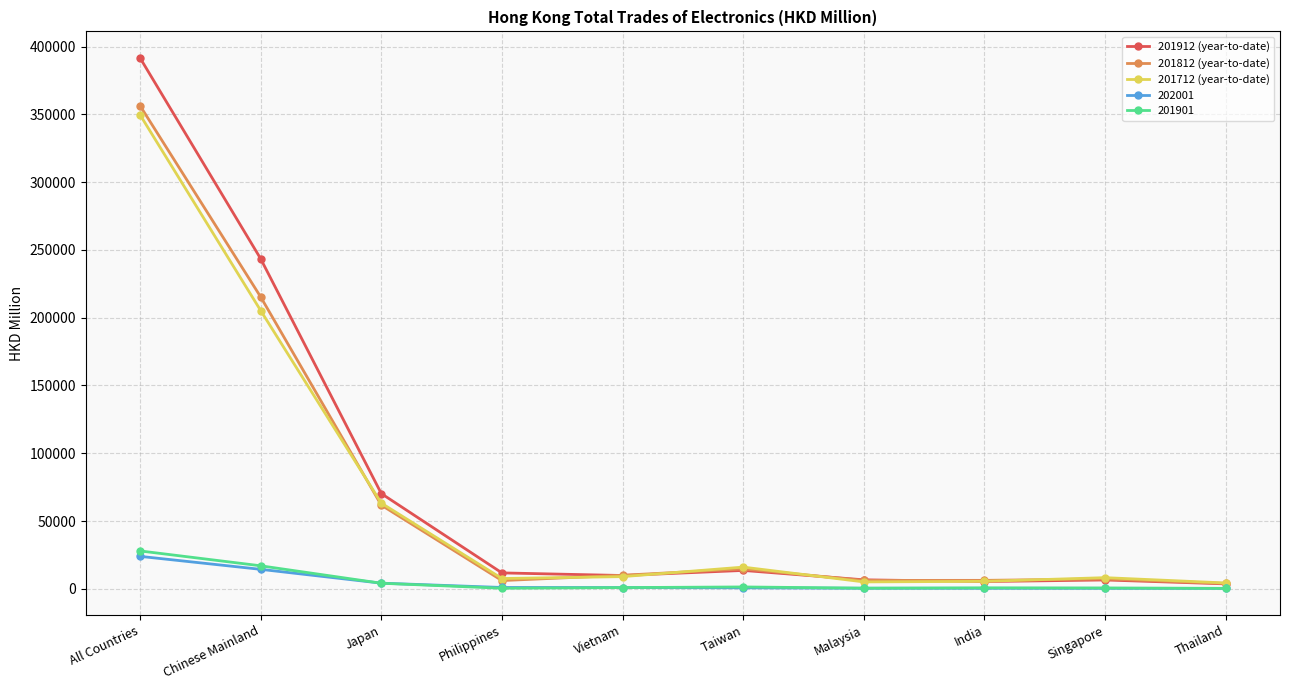

After their last crossing, which series has the higher values: 201812 (year-to-date) or 201912 (year-to-date)?

201812 (year-to-date)